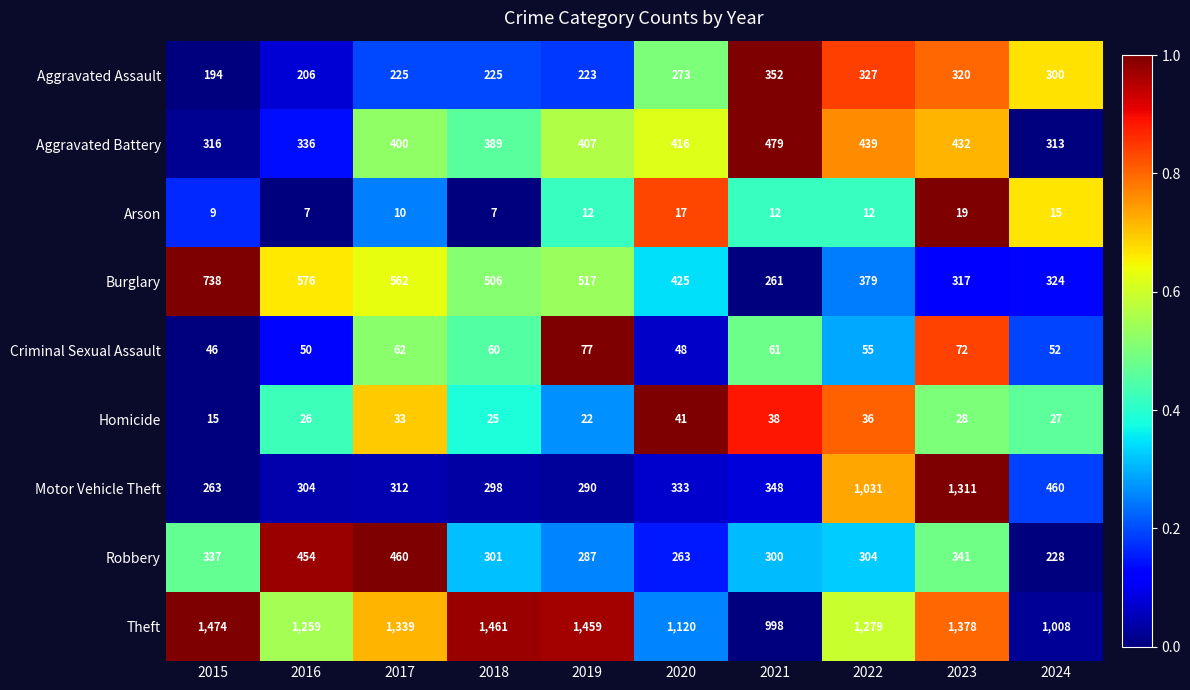

What is the difference between the maximum and minimum values in the Criminal Sexual Assault series?

31